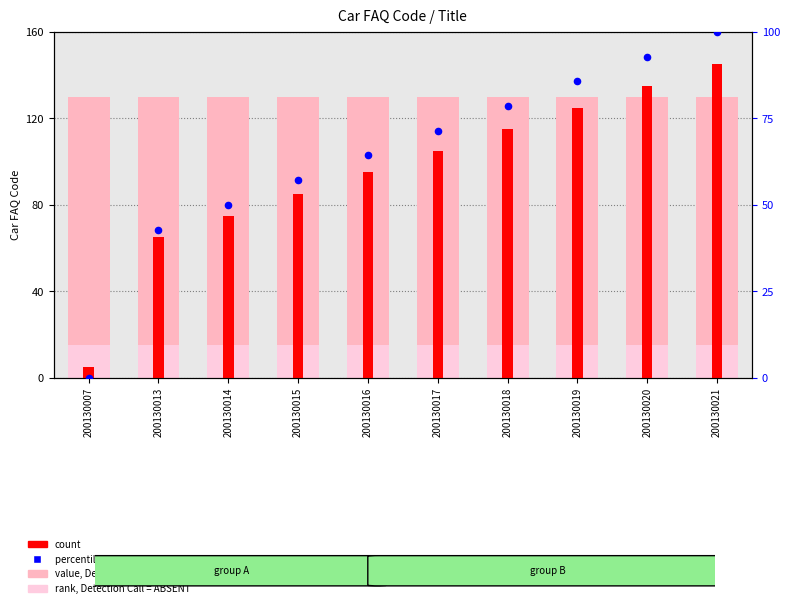

What are all the series names shown in the legend?

value, Detection Call = ABSENT, rank, Detection Call = ABSENT, count, percentile rank within the sample